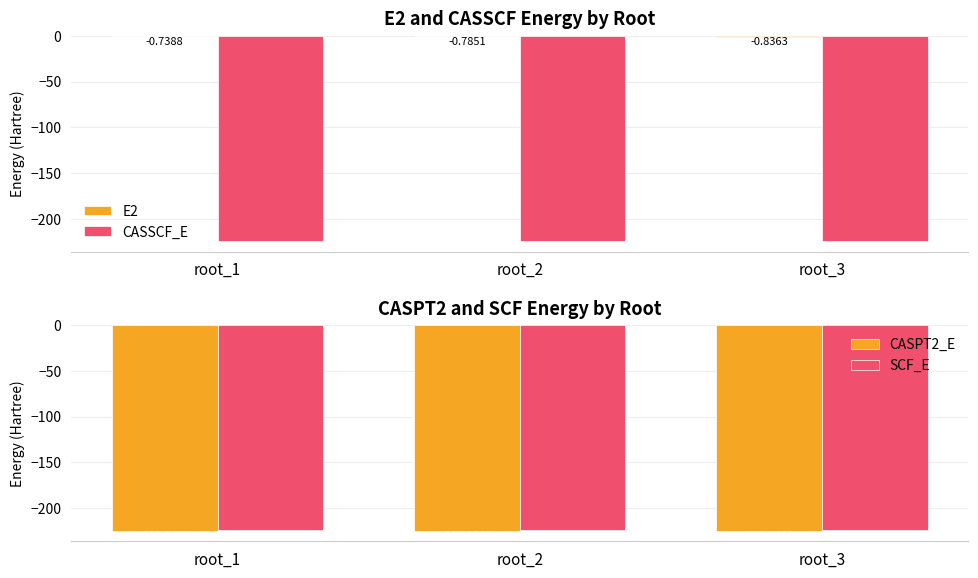

Which label corresponds to the smallest value in the chart?

root_2